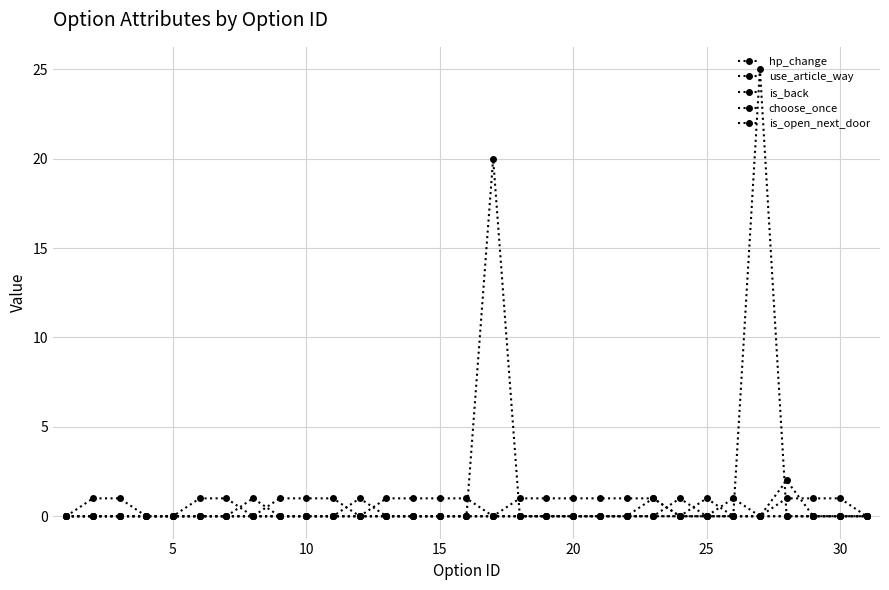

True or false: hp_change and is_back intersect in this chart.

False